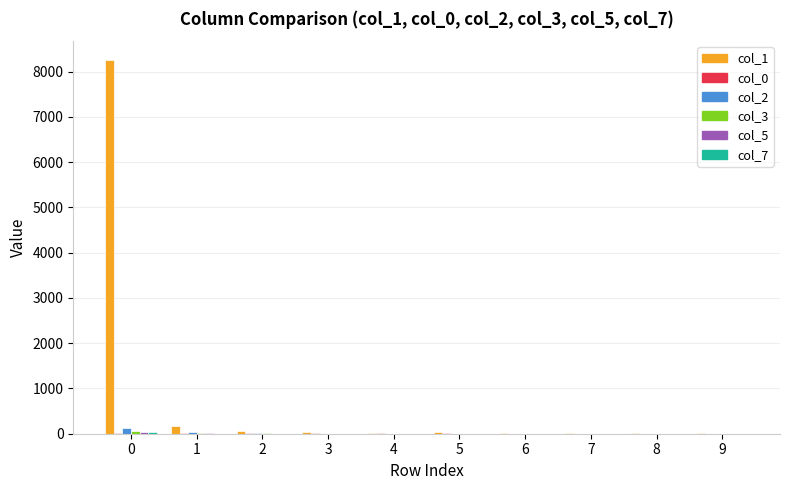

Which series has the largest total across all categories?

col_1